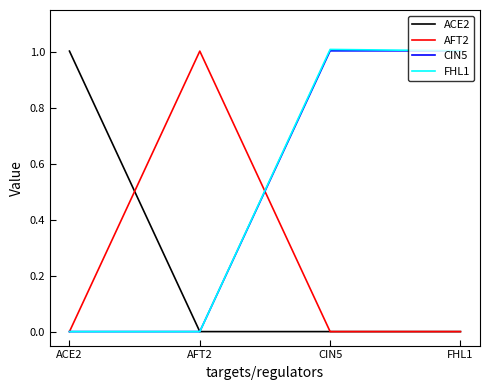

What is the sum of all CIN5 values?

2.0